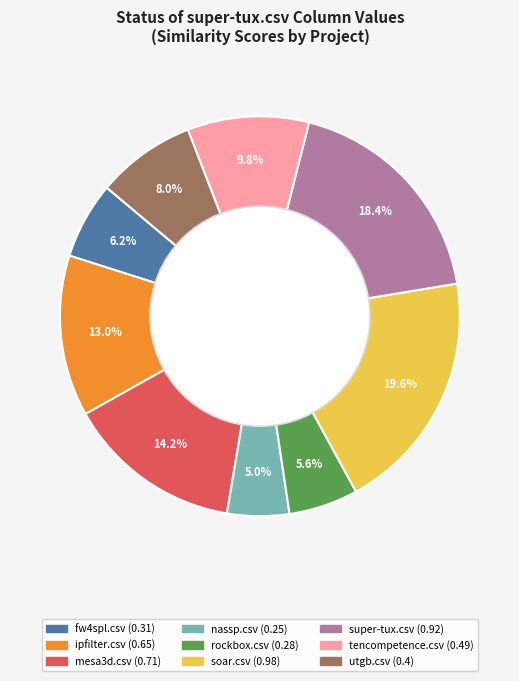

Does super-tux.csv account for over 50% of the chart?

No